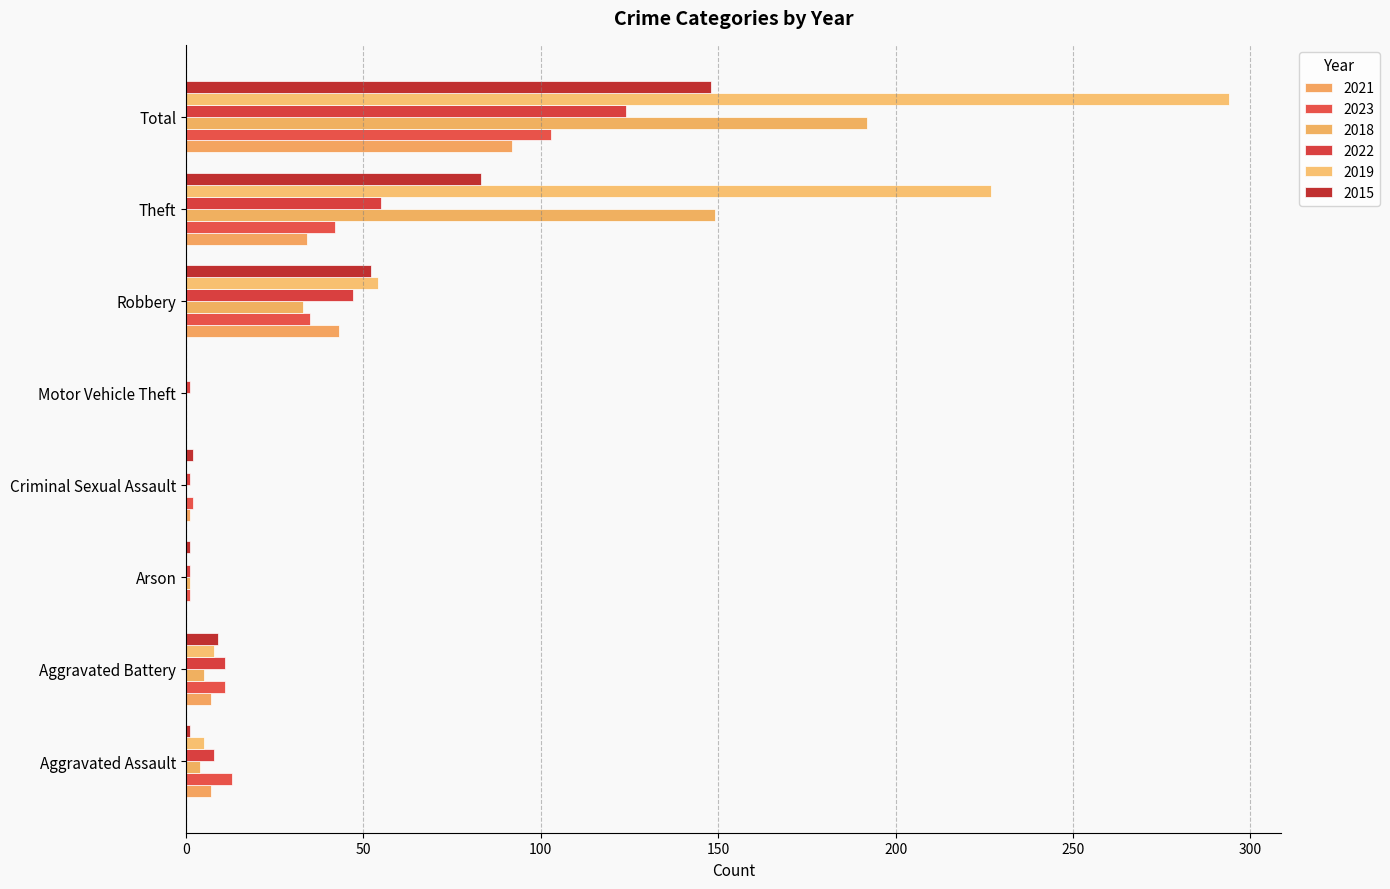

Between Aggravated Assault and Motor Vehicle Theft, which series saw the biggest shift?

2023